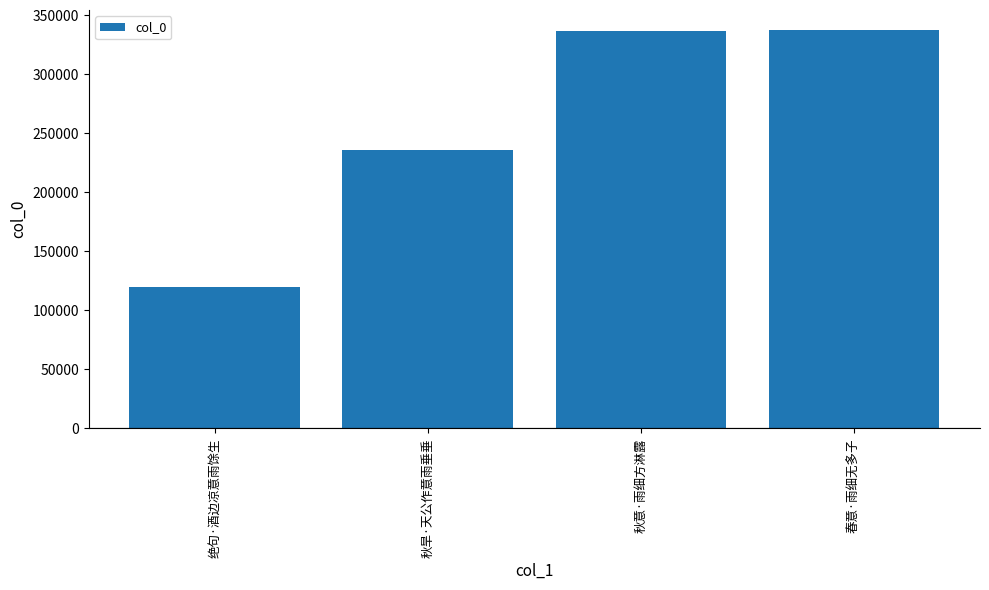

What is the change in value from 秋意·雨细方淋露 to 春意·雨细无多子?

+667